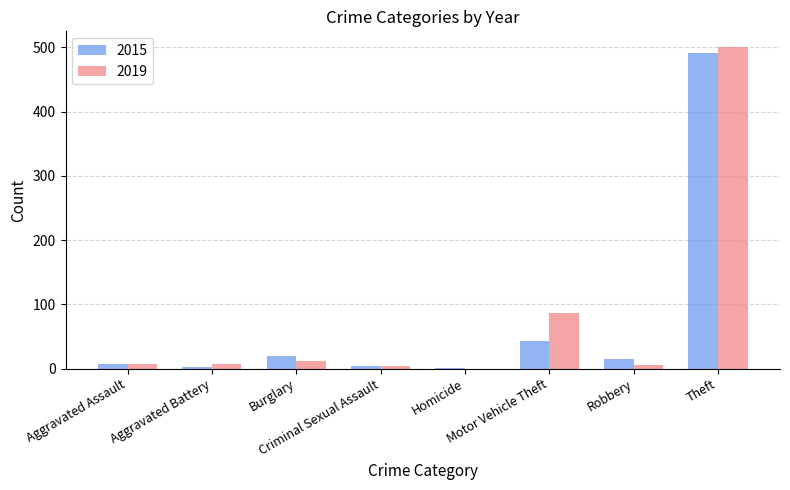

What is the sum of all 2019 values?

624